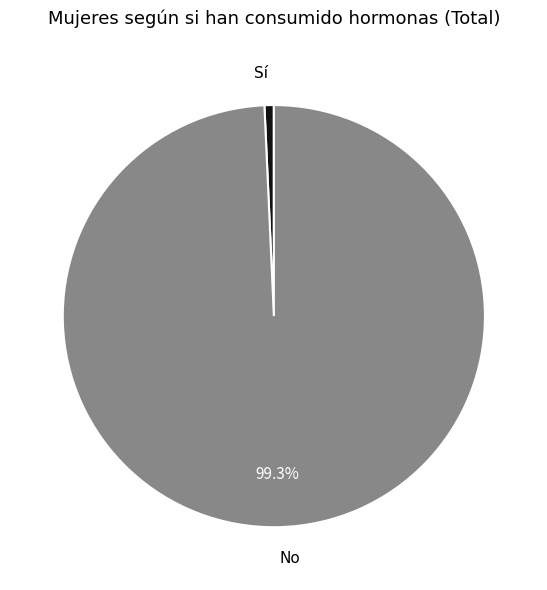

Is the sum of No and Sí greater than half?

Yes